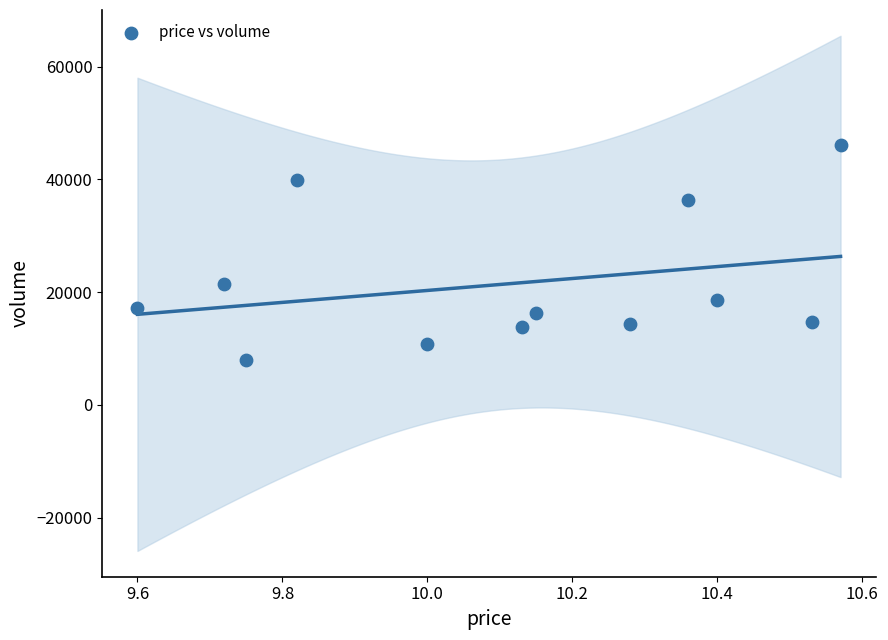

What Y value in the scatter plot is closest to 27086?

21435